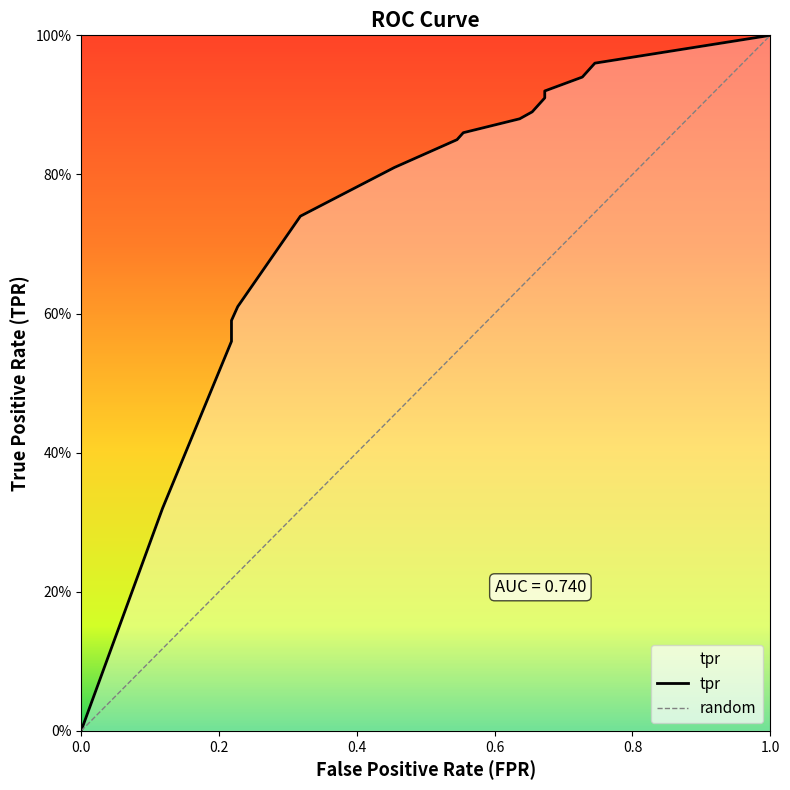

What is the sum of all values?

11.8